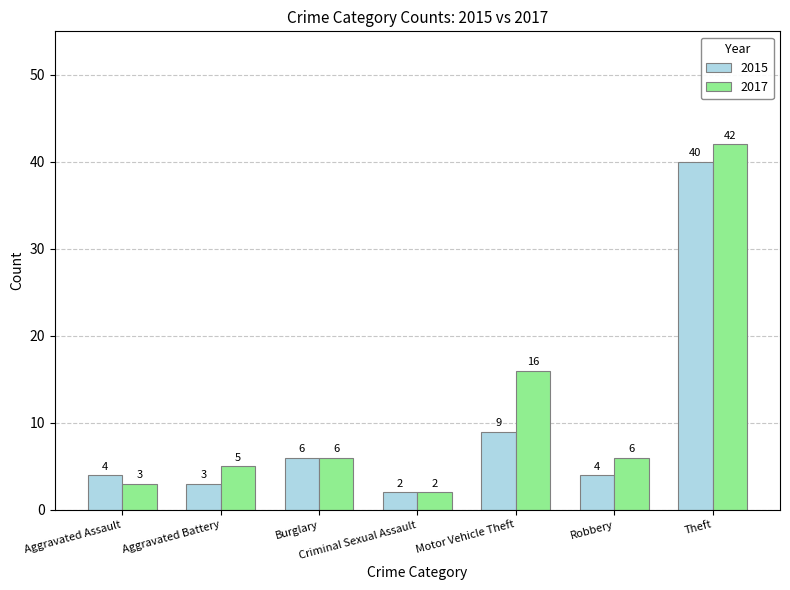

At which label is 2015 closest to 21?

Motor Vehicle Theft